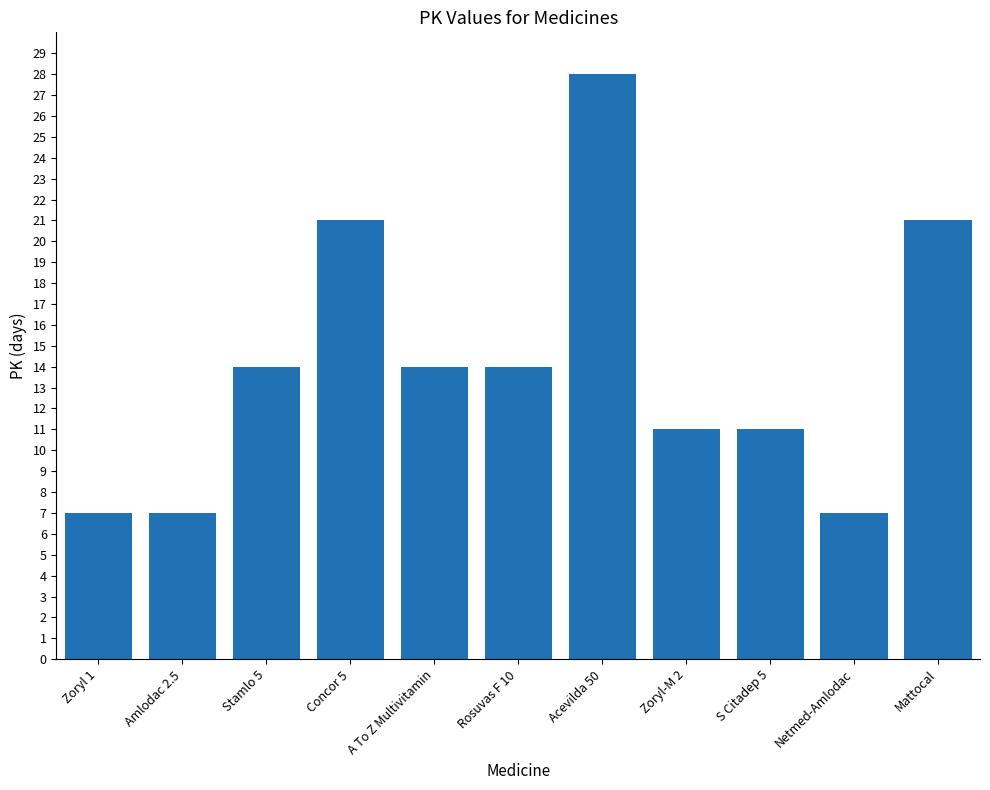

What is the label of the 7th bar from the right?

A To Z Multivitamin